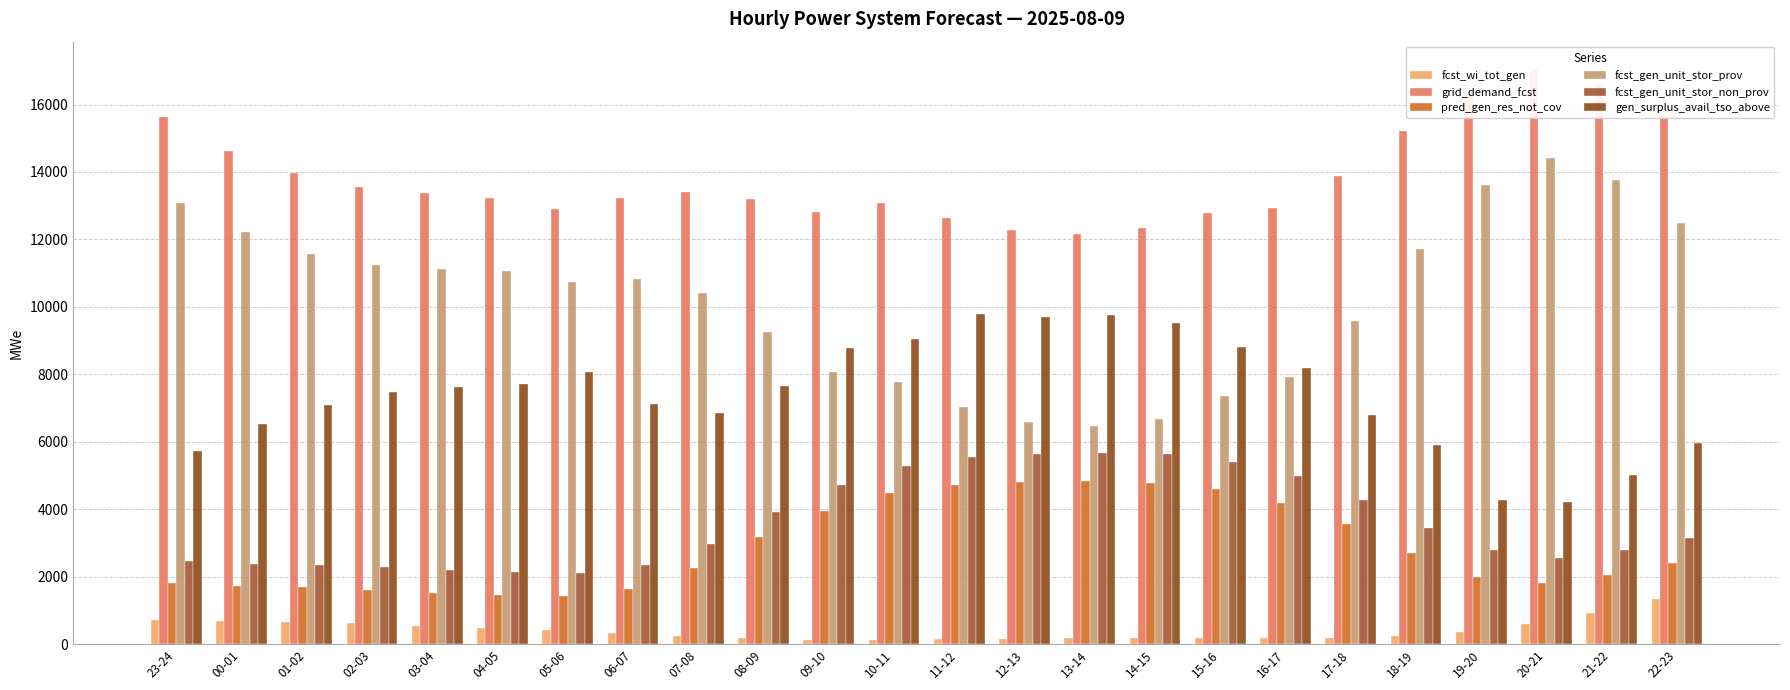

At which label does fcst_gen_unit_stor_non_prov reach its peak?

13-14